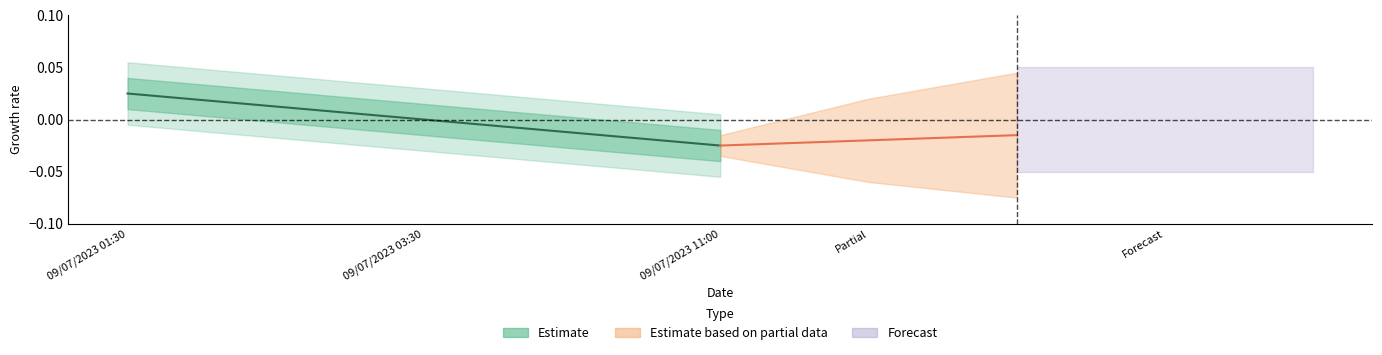

Which category has the highest value across all series?

09/07/2023 01:30